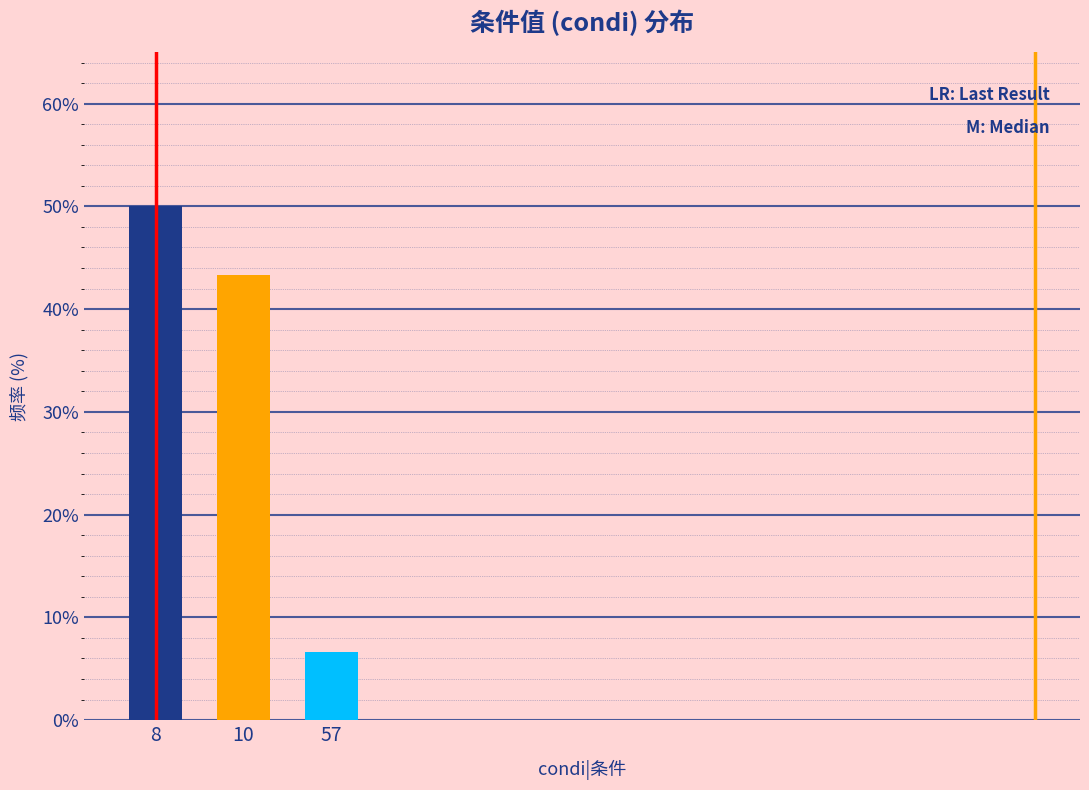

Reading left to right, what are all the values shown in this chart?

8=50.0	10=43.3	57=6.7